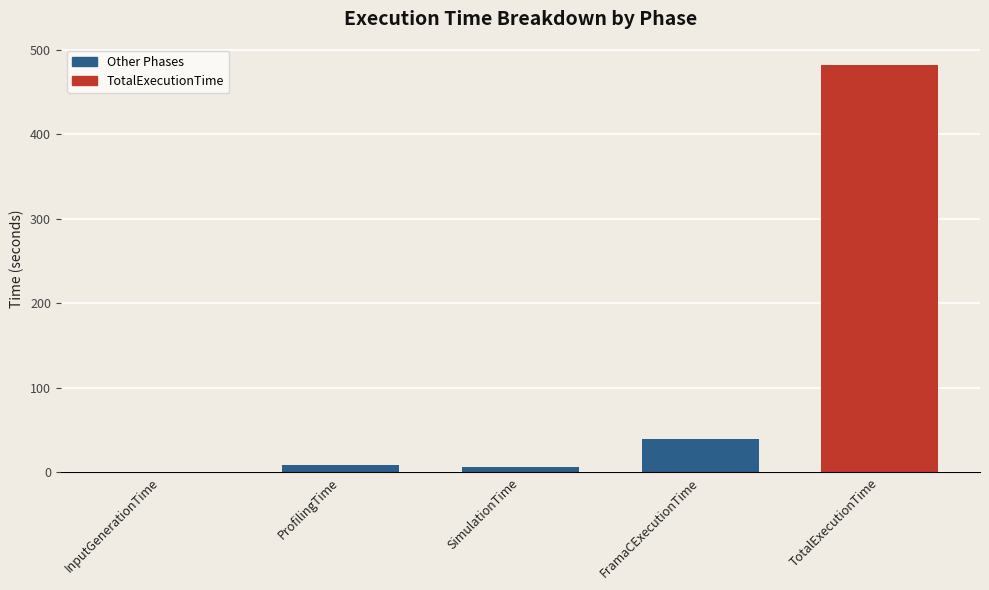

Which label corresponds to the largest value in the chart?

TotalExecutionTime